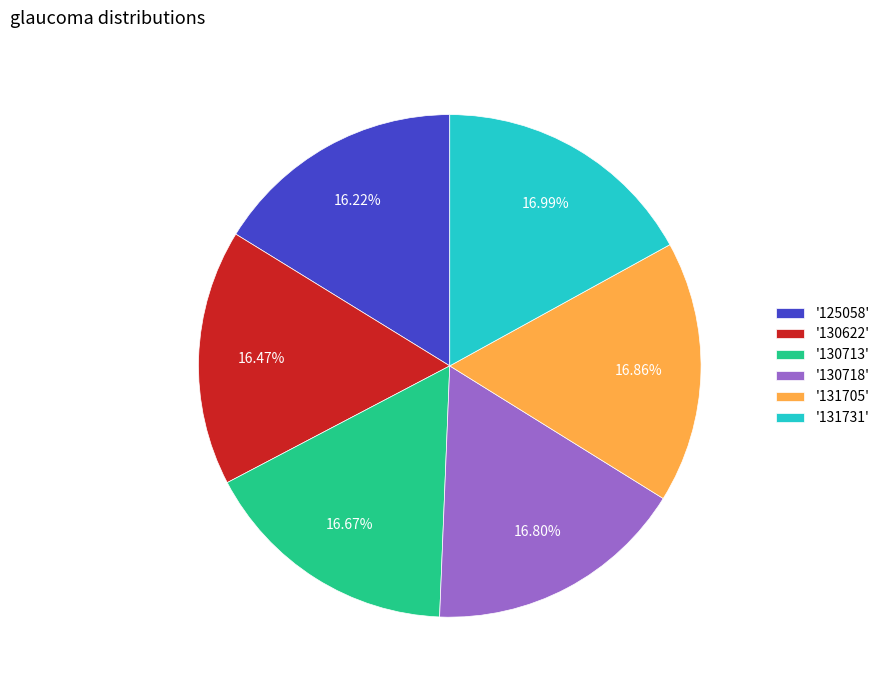

Does any single category account for the majority?

No